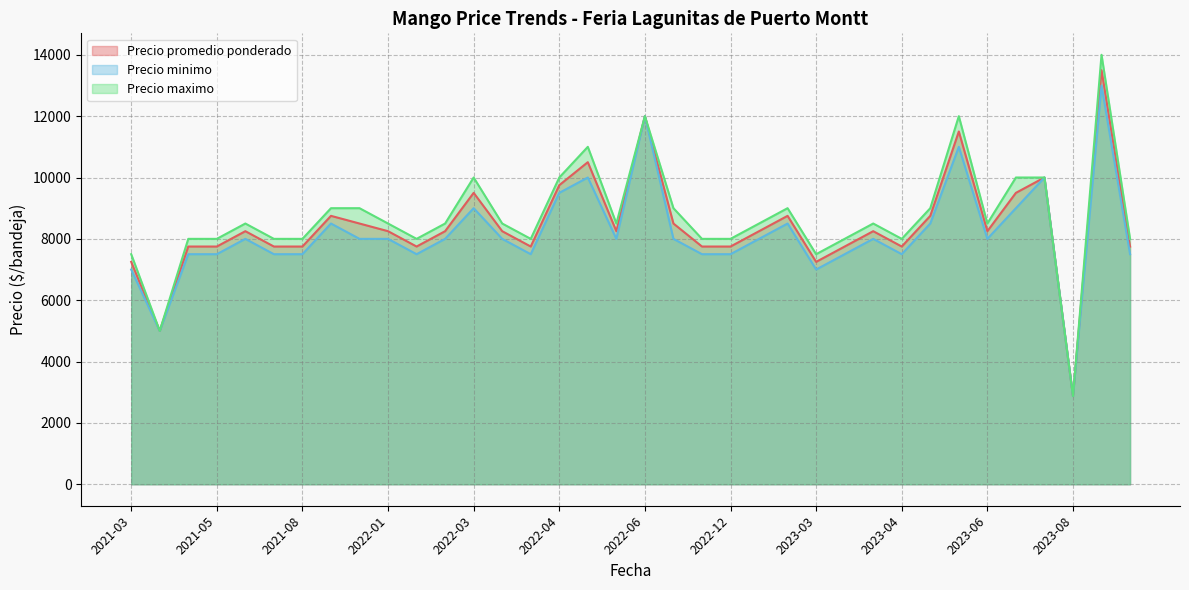

Which series has the largest range (max minus min)?

Precio maximo